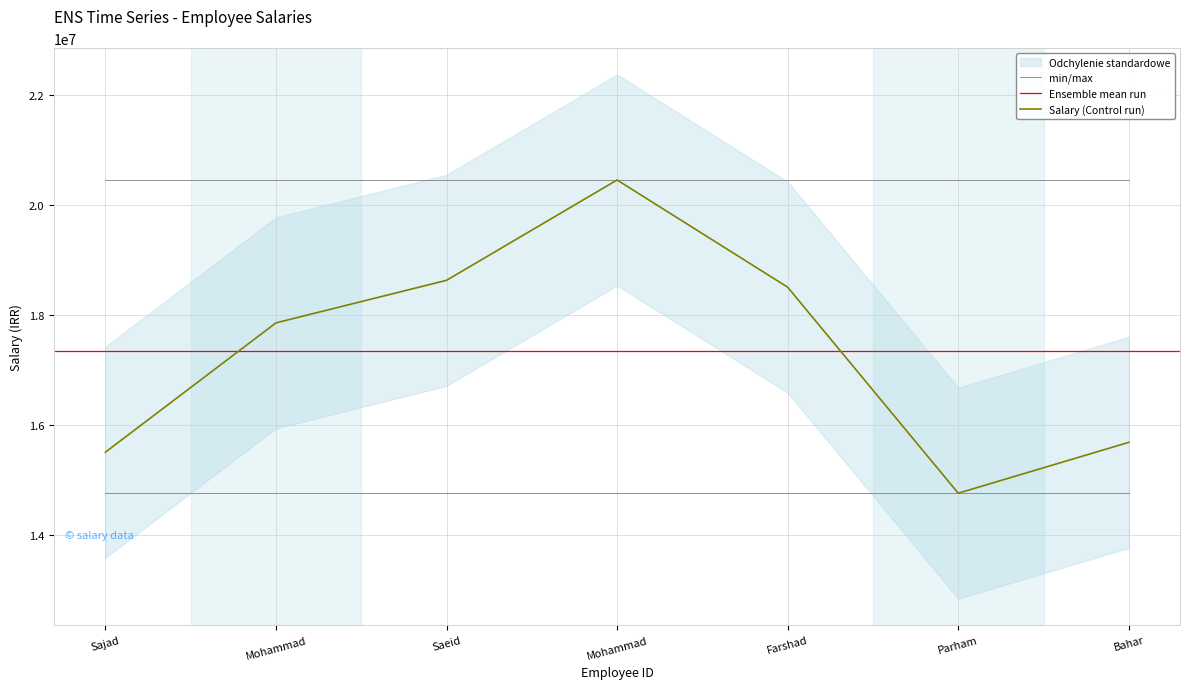

What is the greatest value displayed?

20450000